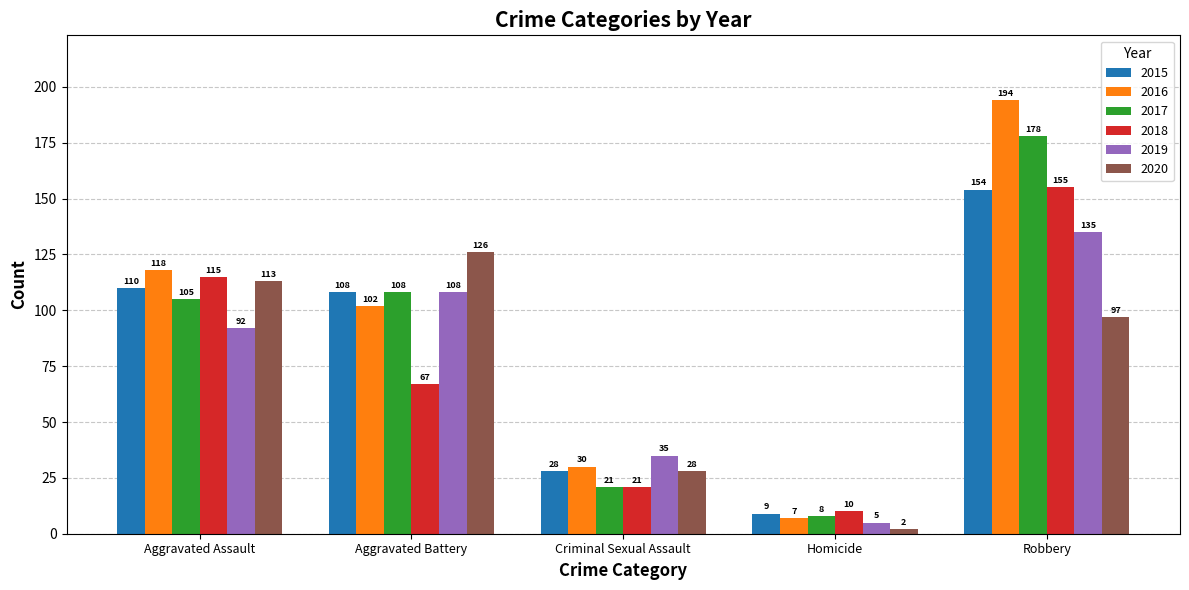

Is it true that 2018 equals 150 at Aggravated Assault?

False